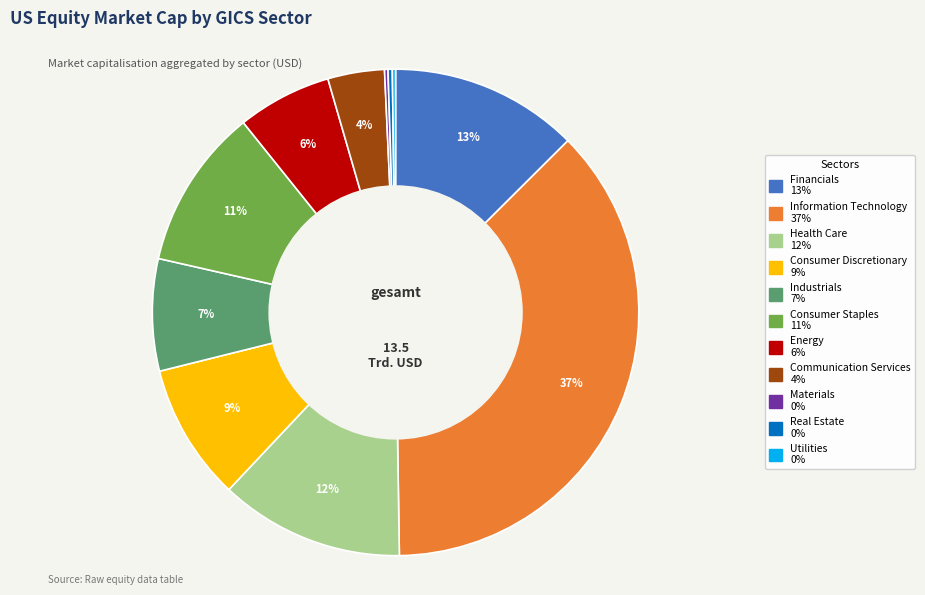

Is Financials the majority of the pie?

No